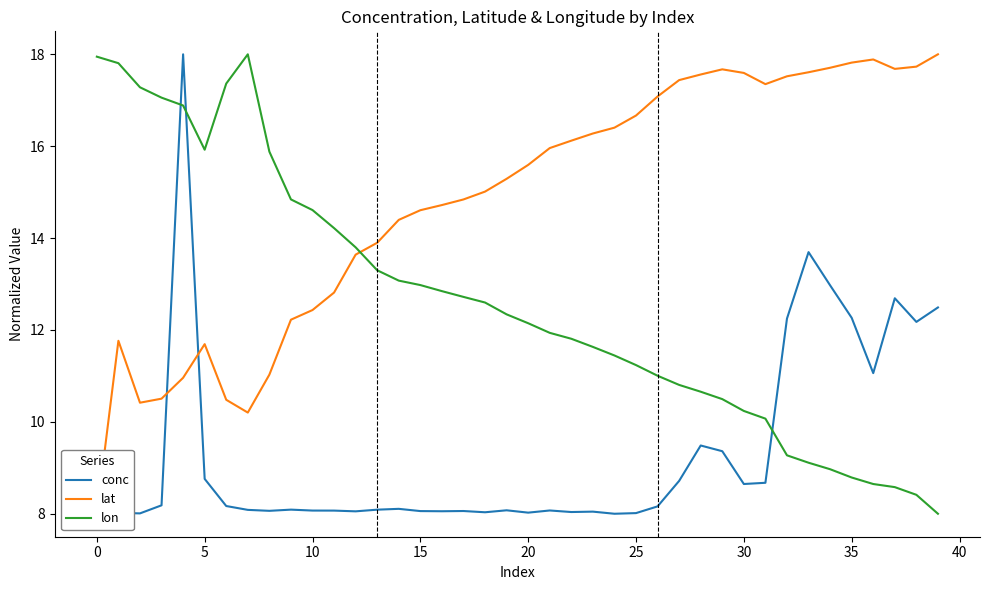

What is the lowest value of the conc series?

8.0